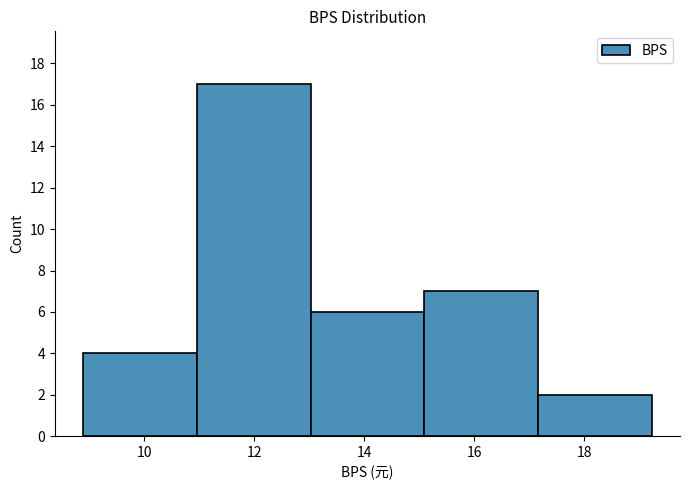

Reading left to right, list every bar in this chart as the range it spans on the x-axis followed by its height. Neither the bar edges nor the heights are printed on the chart, so give them approximately, as read against the axes.

8.8 to 11.0: 4
11.0 to 13.0: 17
13.0 to 15.0: 6
15.0 to 17.2: 7
17.2 to 19.2: 2